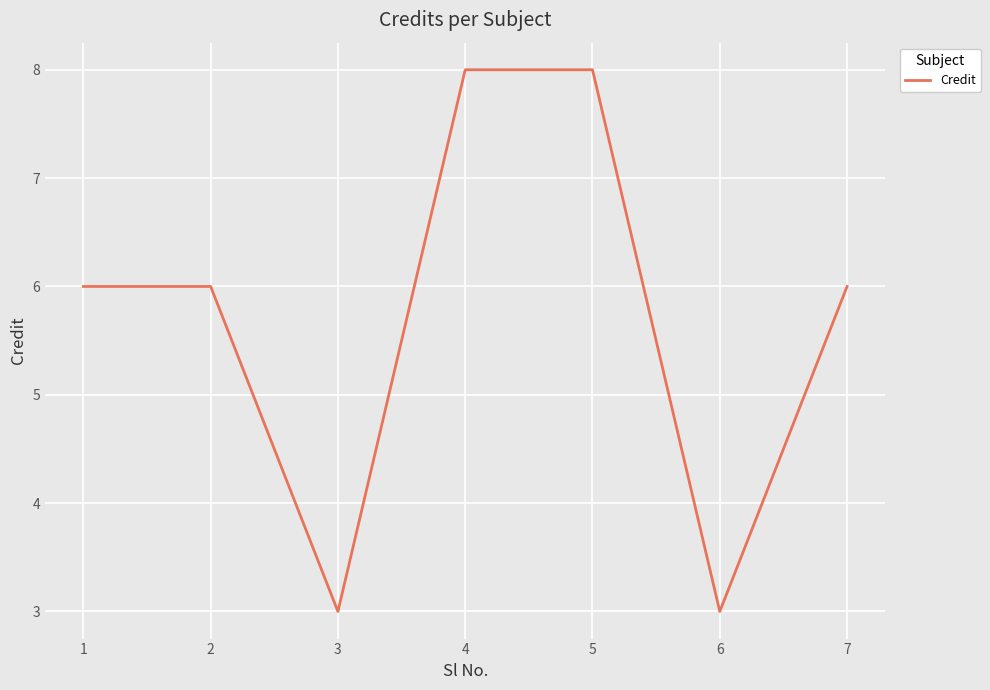

Between 1 and 5, which is larger?

5